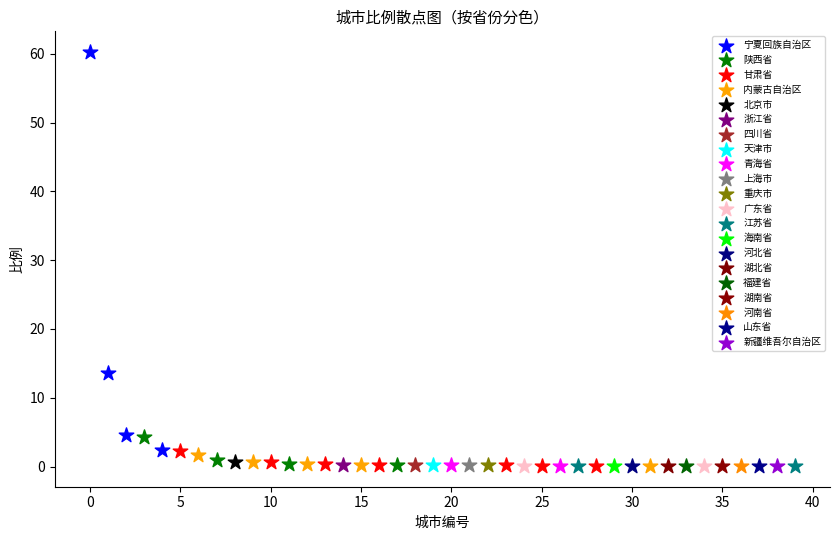

What are all the series names shown in the legend?

宁夏回族自治区, 陕西省, 甘肃省, 内蒙古自治区, 北京市, 浙江省, 四川省, 天津市, 青海省, 上海市, 重庆市, 广东省, 江苏省, 海南省, 河北省, 湖北省, 福建省, 湖南省, 河南省, 山东省, 新疆维吾尔自治区